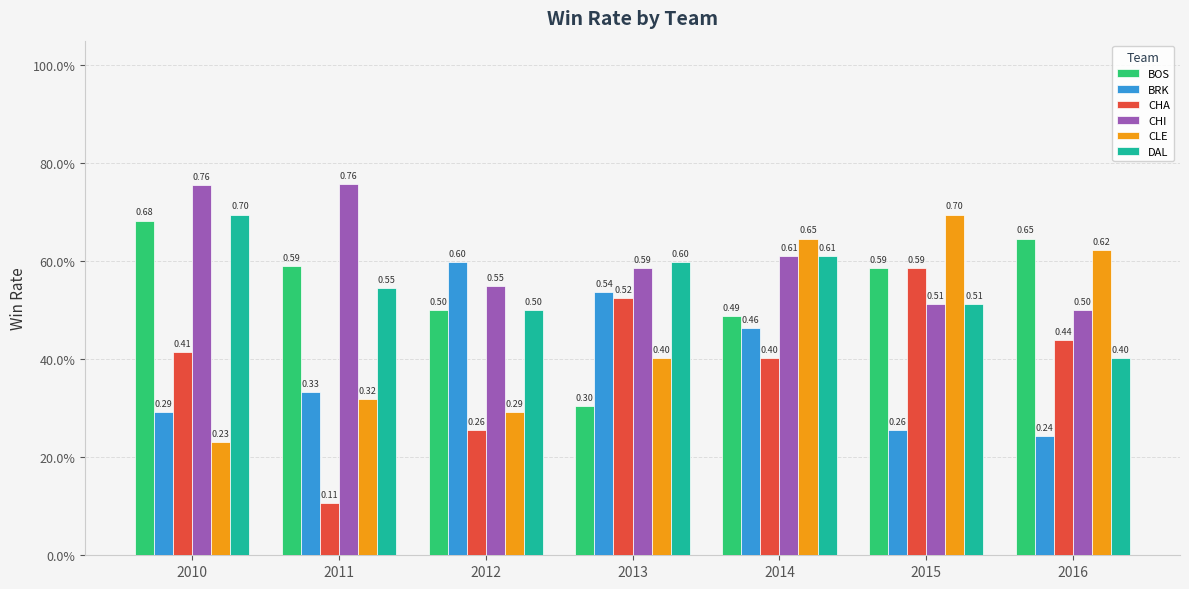

Is it true that CHI equals 0.5 at 2012?

True